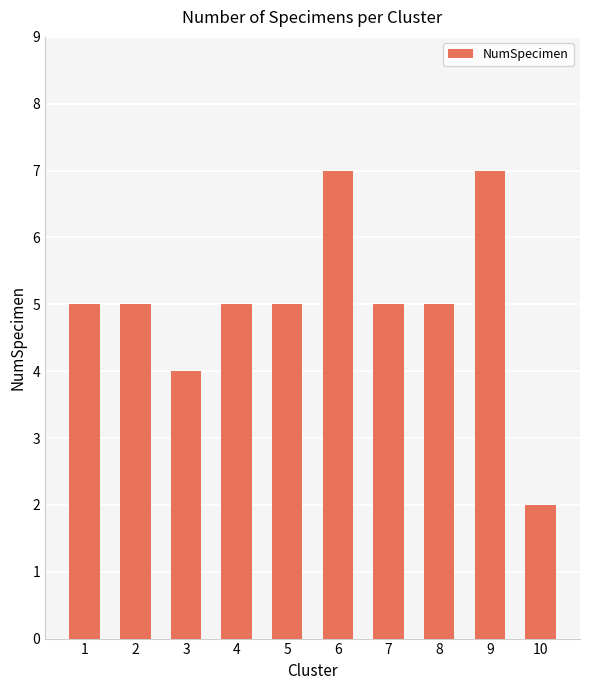

The chart shows a value of 7 at 2. True or false?

False